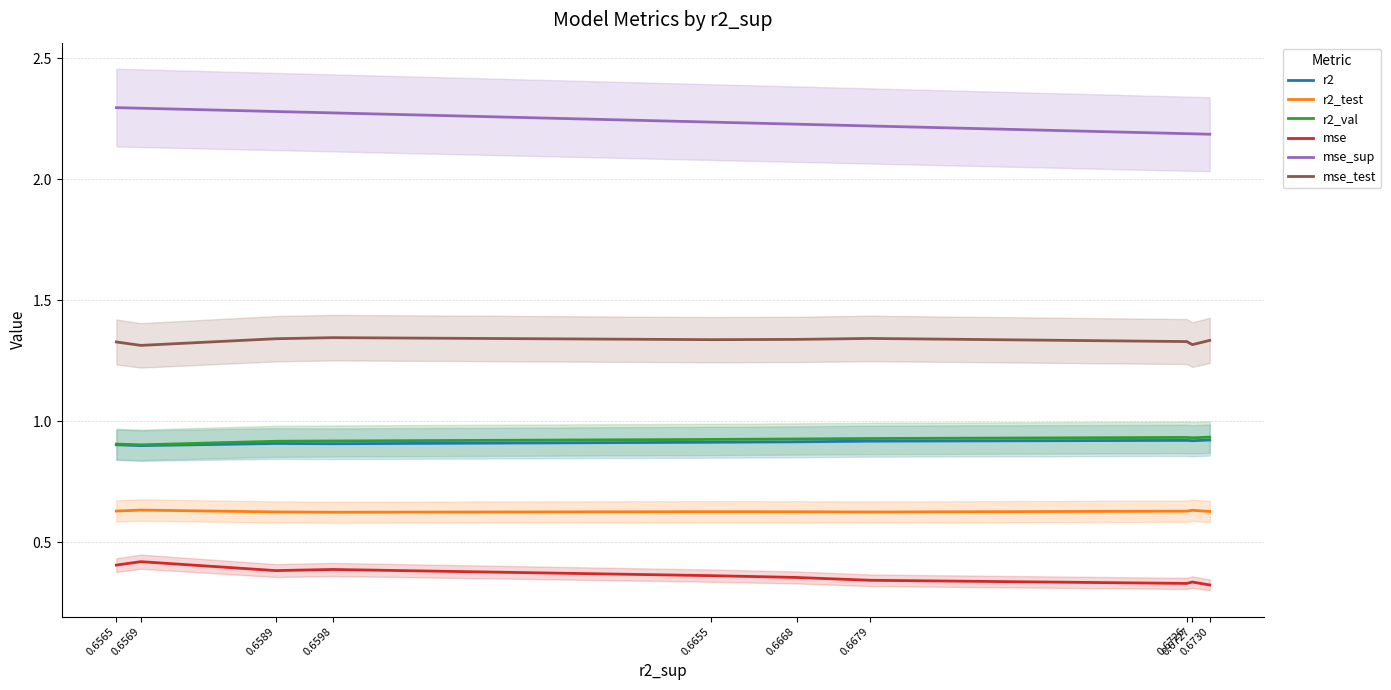

Reading right to left, what are all the values shown in this chart?

r2: 0.6730=0.9	0.6727=0.9	0.6726=0.9	0.6679=0.9	0.6668=0.9	0.6655=0.9	0.6598=0.9	0.6589=0.9	0.6569=0.9	0.6565=0.9
r2_test: 0.6730=0.6	0.6727=0.6	0.6726=0.6	0.6679=0.6	0.6668=0.6	0.6655=0.6	0.6598=0.6	0.6589=0.6	0.6569=0.6	0.6565=0.6
r2_val: 0.6730=0.9	0.6727=0.9	0.6726=0.9	0.6679=0.9	0.6668=0.9	0.6655=0.9	0.6598=0.9	0.6589=0.9	0.6569=0.9	0.6565=0.9
mse: 0.6730=0.3	0.6727=0.3	0.6726=0.3	0.6679=0.3	0.6668=0.4	0.6655=0.4	0.6598=0.4	0.6589=0.4	0.6569=0.4	0.6565=0.4
mse_sup: 0.6730=2.2	0.6727=2.2	0.6726=2.2	0.6679=2.2	0.6668=2.2	0.6655=2.2	0.6598=2.3	0.6589=2.3	0.6569=2.3	0.6565=2.3
mse_test: 0.6730=1.3	0.6727=1.3	0.6726=1.3	0.6679=1.3	0.6668=1.3	0.6655=1.3	0.6598=1.3	0.6589=1.3	0.6569=1.3	0.6565=1.3